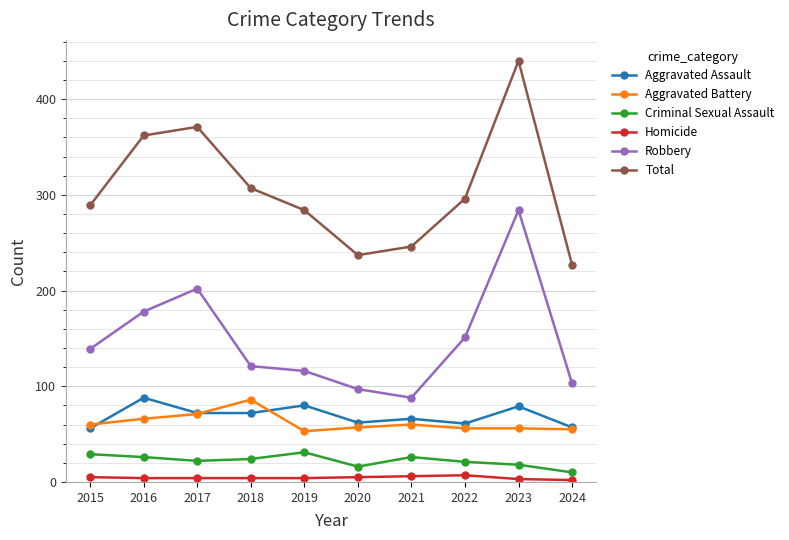

Which series has the largest range (max minus min)?

Total